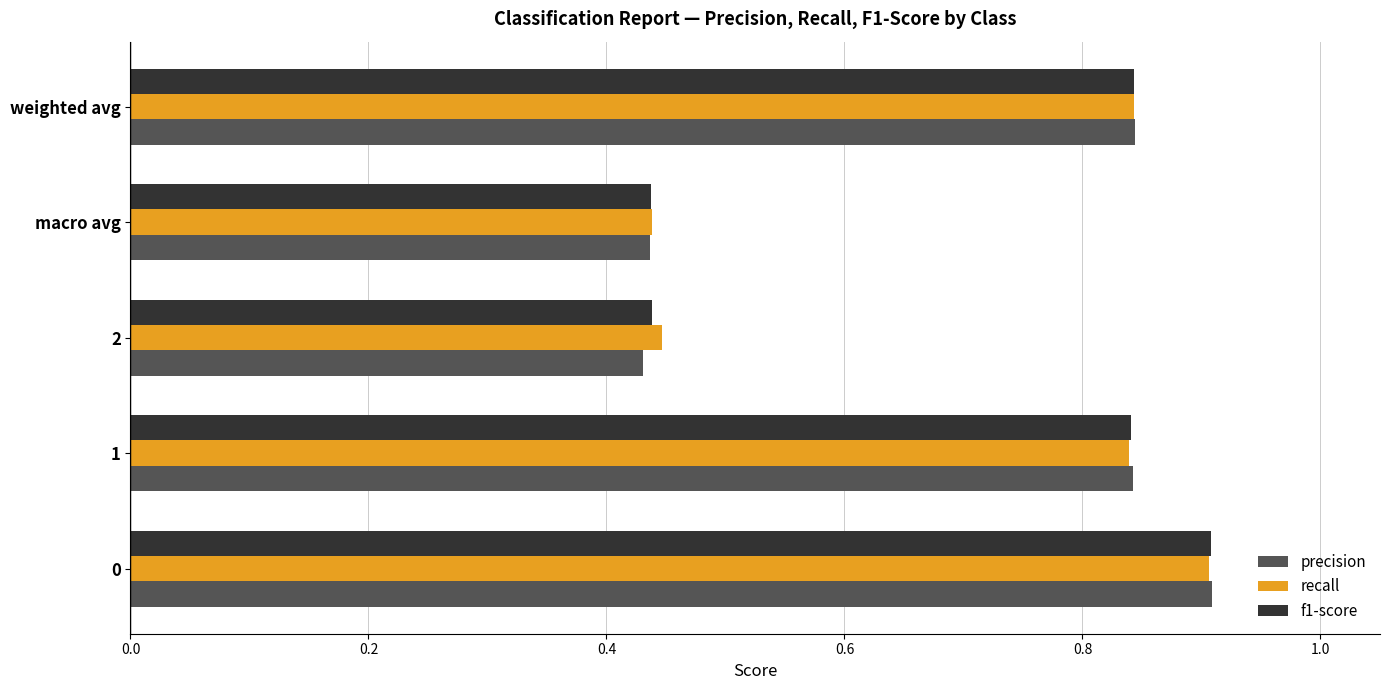

What is the maximum value shown in the chart?

0.9